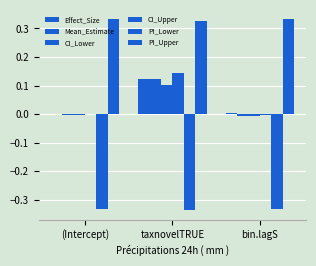

Reading right to left, what are all the values shown in this chart?

Effect_Size: 0.0	0.1	0.0
Mean_Estimate: -0.0	0.1	-0.0
CI_Lower: -0.0	0.1	-0.0
CI_Upper: -0.0	0.1	0.0
PI_Lower: -0.3	-0.3	-0.3
PI_Upper: 0.3	0.3	0.3